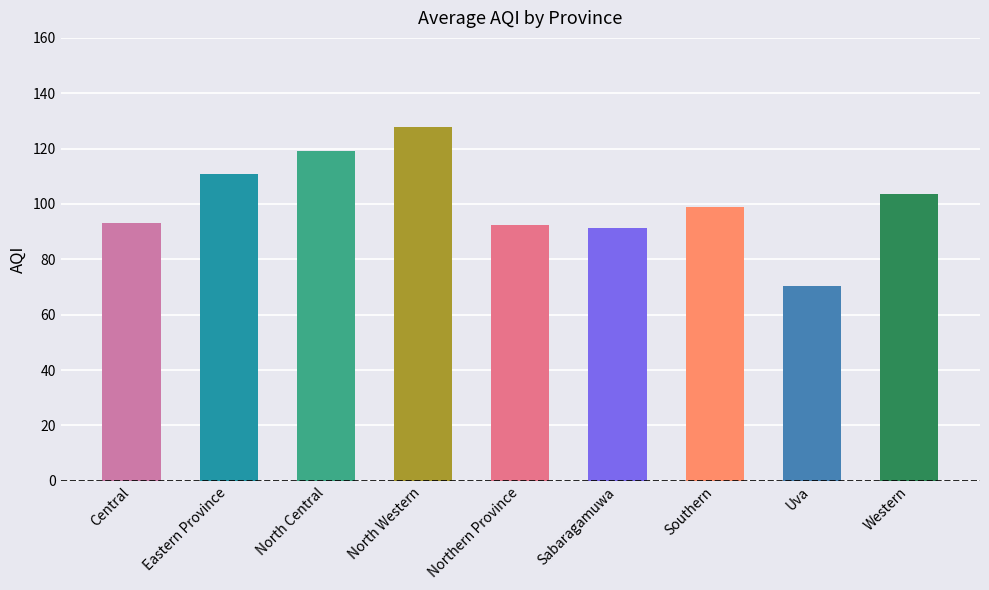

Where is the data nearest to the value 99?

Southern